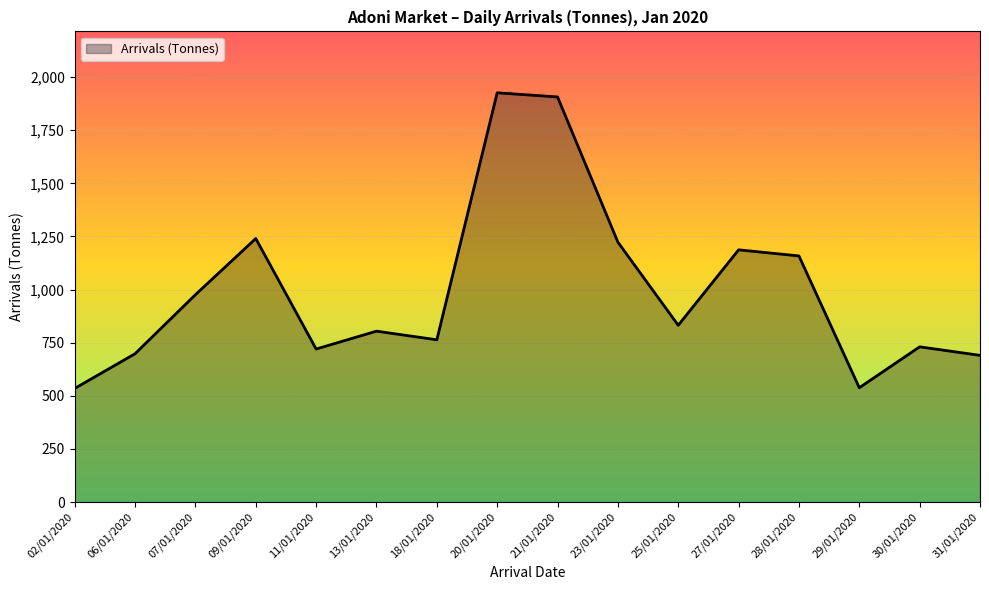

Between 07/01/2020 and 27/01/2020, which is larger?

27/01/2020